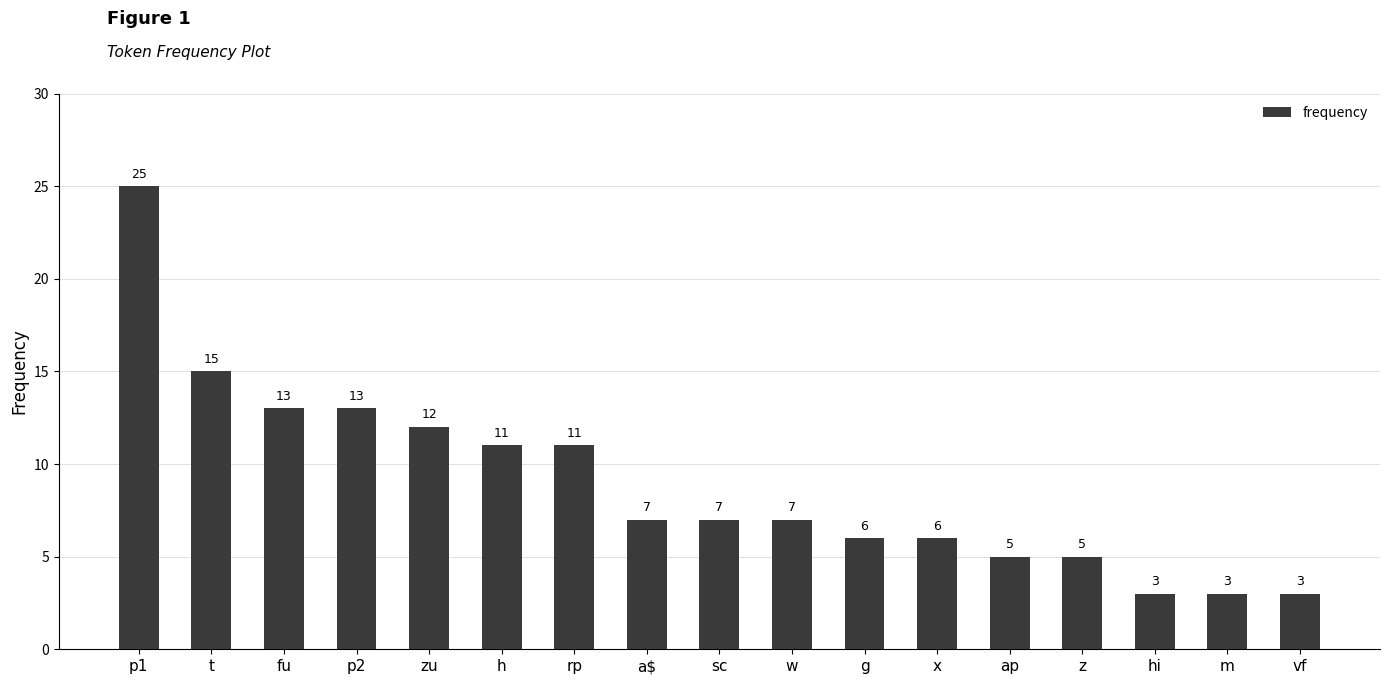

True or false: the data shows 4 at g.

False